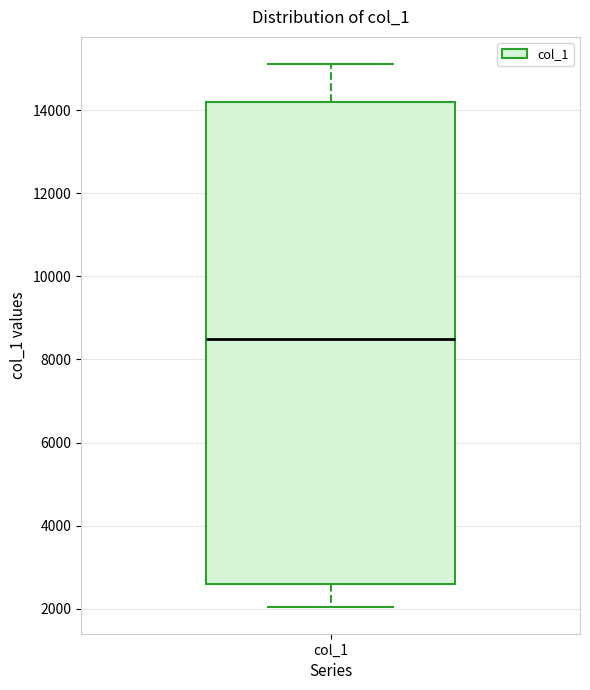

Transcribe this box plot: give where the median line is, the range the box spans, and where the two whiskers end, as read against the y-axis. The values are not printed on the chart, so give them approximately, as read against the axis.

median 8600, box 2600 to 14200, whiskers 2000 to 15200